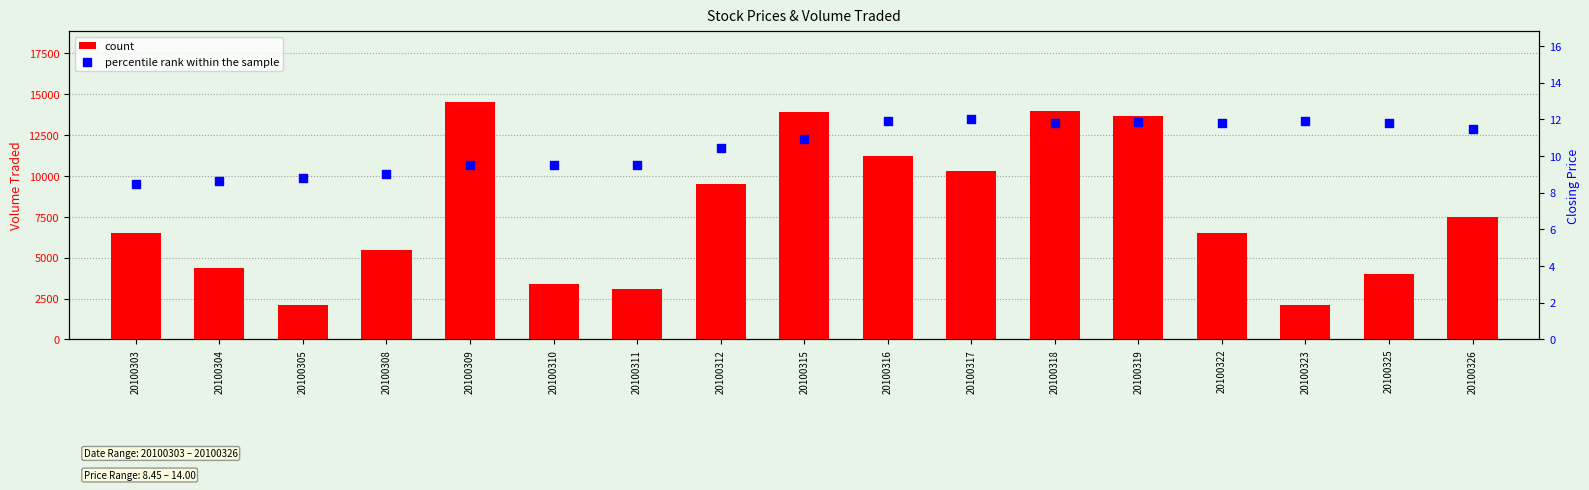

Which series reaches the maximum Y coordinate?

count